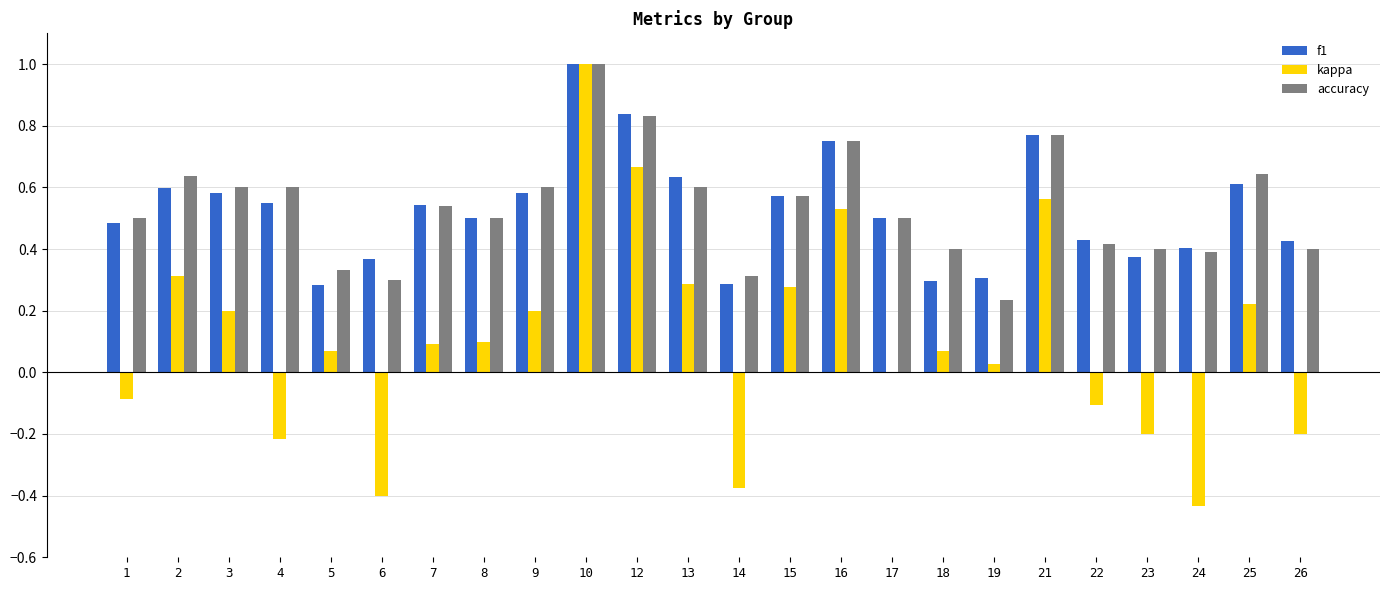

What is the sum of the accuracy values at 15 and 14?

0.9